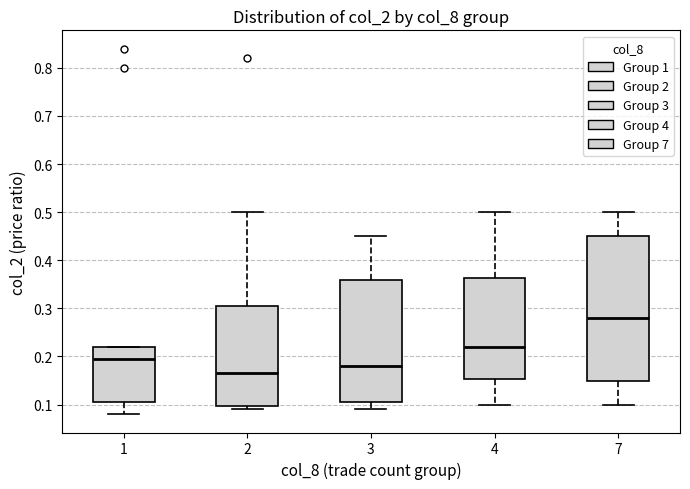

Where is the lower edge of the box at x = 7 on the y-axis? The values are not printed on the chart, so give them approximately, as read against the axis.

0.15